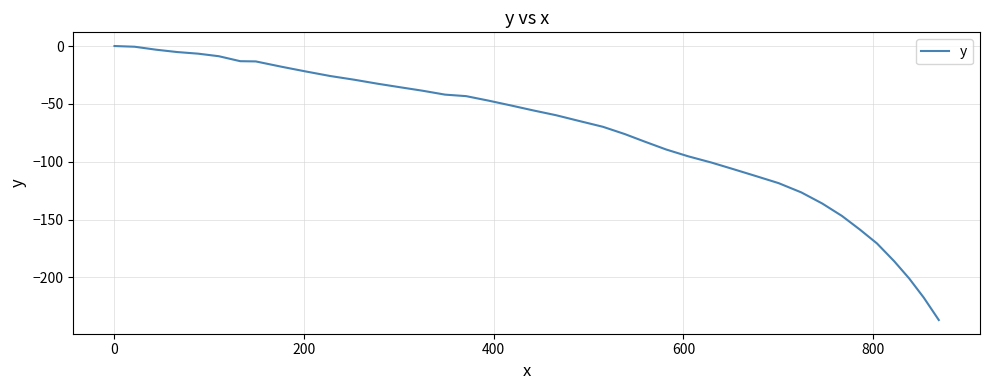

What is the difference between the maximum and minimum values?

236.8